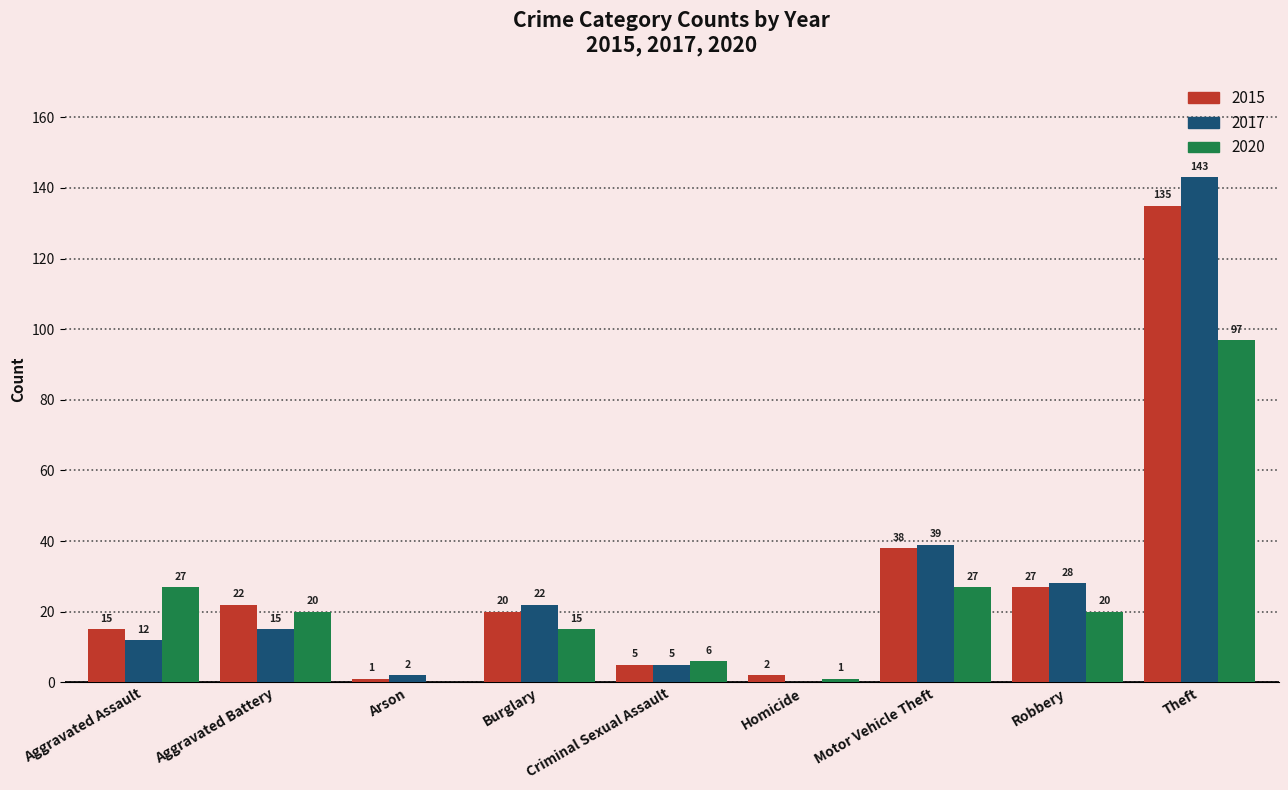

At which label does 2020 first exceed 20?

Aggravated Assault